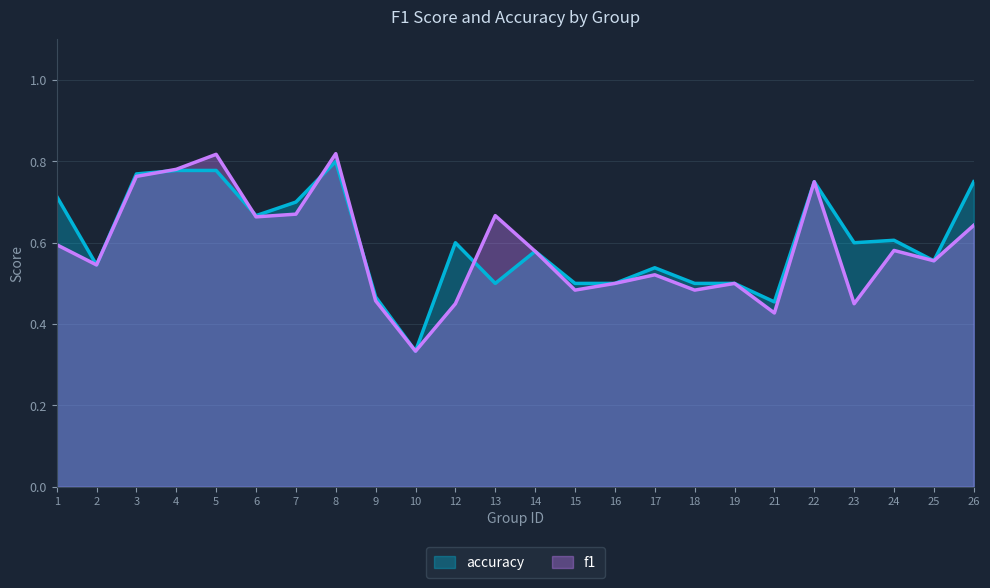

How many interior local peaks does the f1 series have?

7